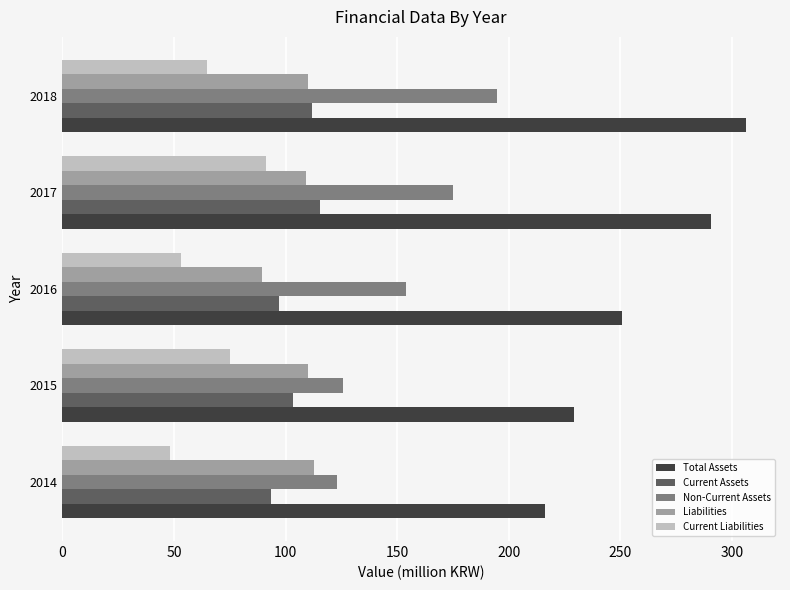

Which series has the largest total across all categories?

Total Assets